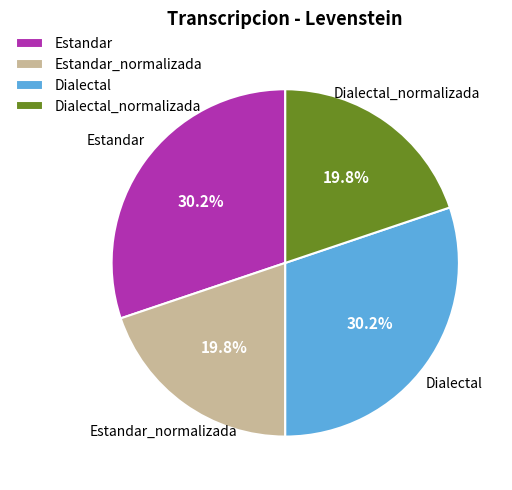

What percentage is NOT represented by Estandar?

69.8%